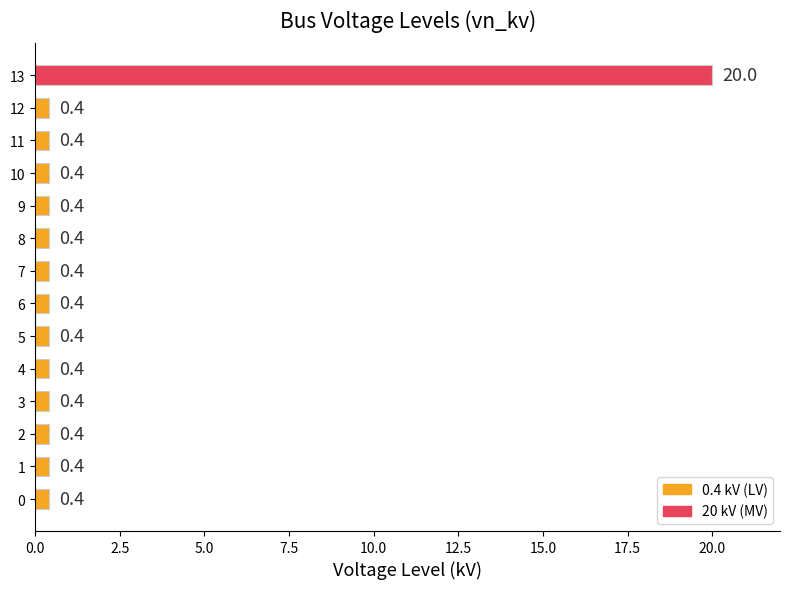

What is the difference between the maximum and second lowest values?

19.6